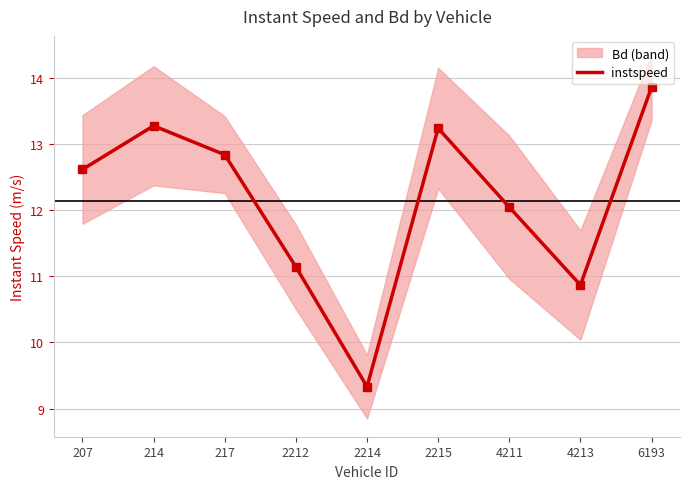

What is the ratio of the value at 214 to the value at 4213?

1.2